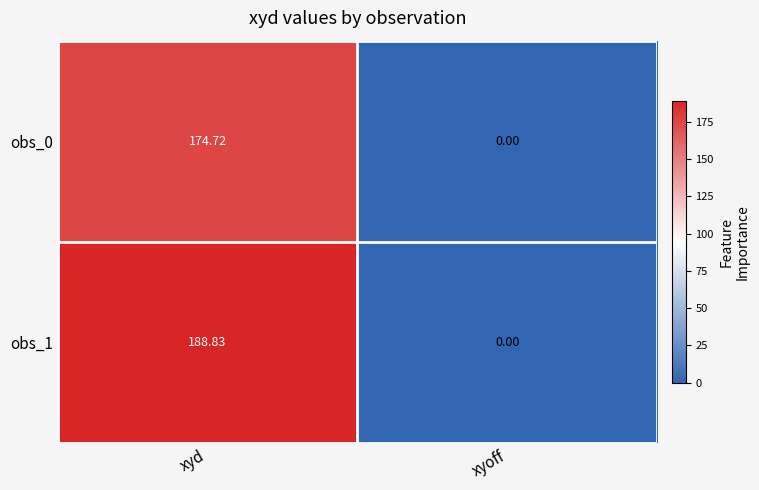

How many distinct data groups are displayed?

2